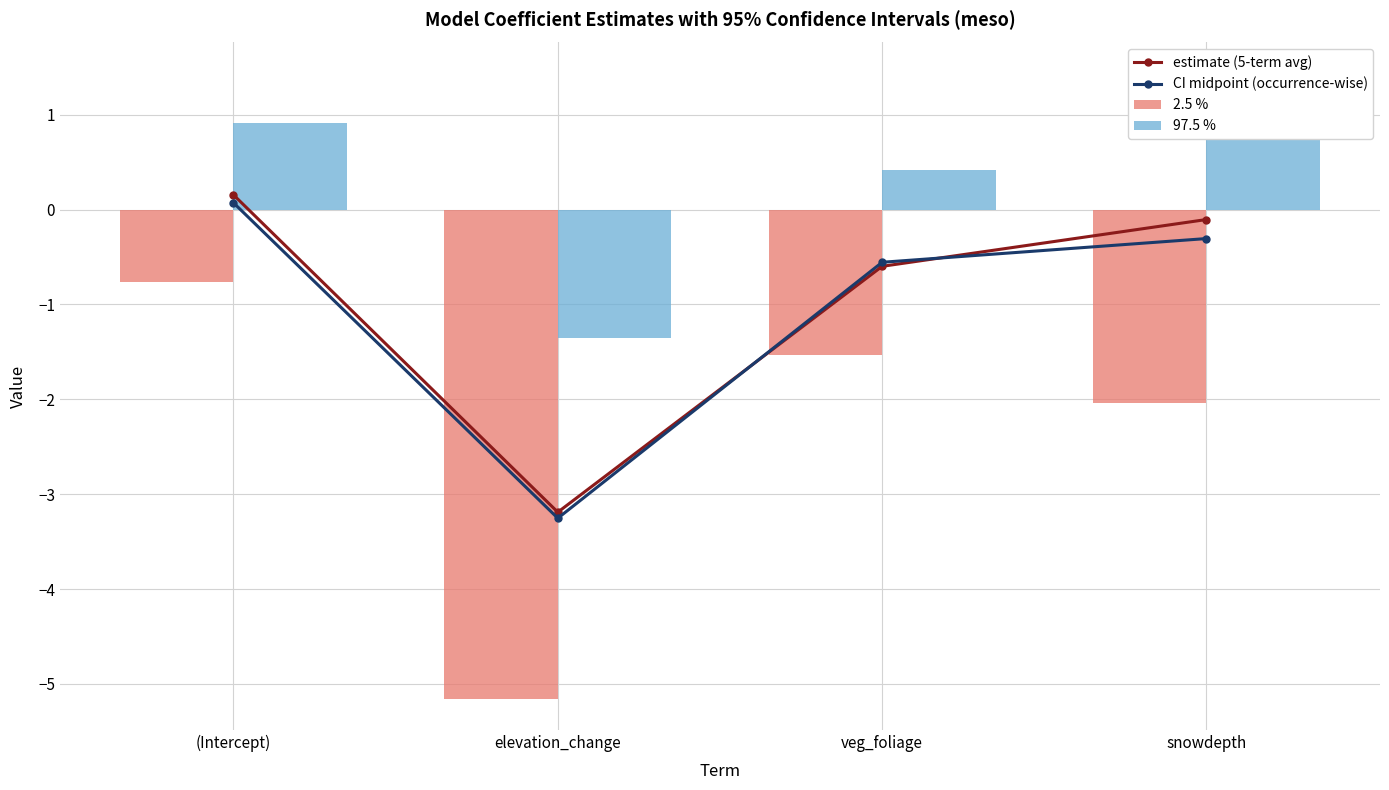

What is the spread (max minus min) of values at snowdepth?

3.5